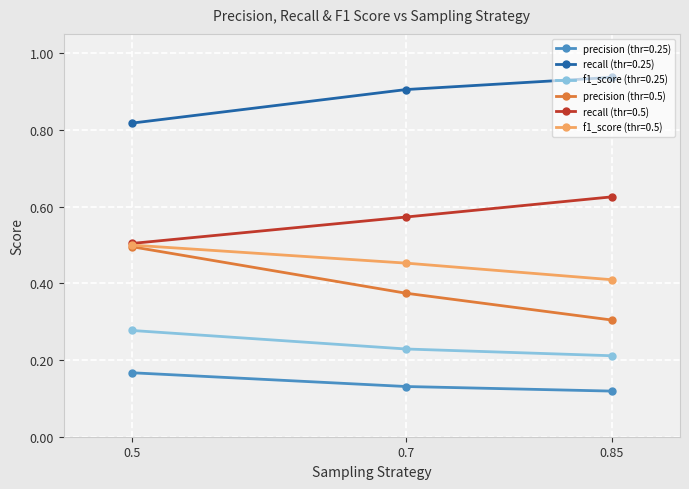

Which label corresponds to the smallest value in the chart?

0.85